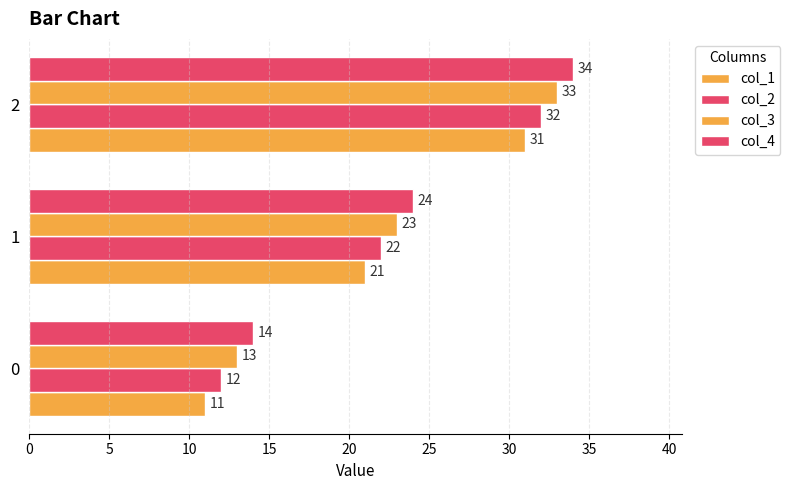

Which series has the widest spread of values?

col_1